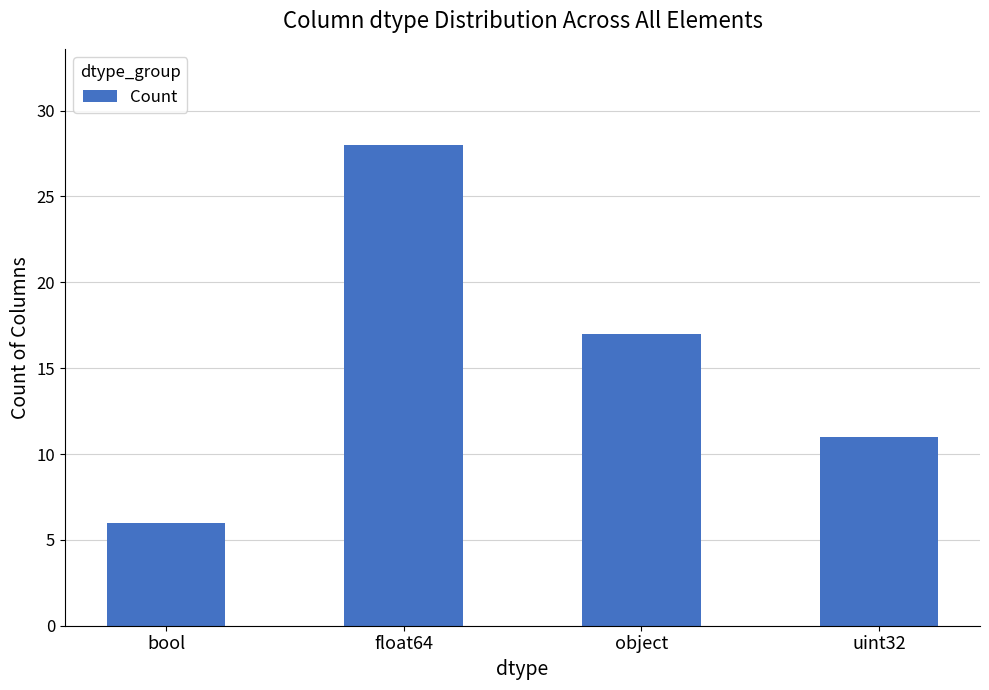

Reading left to right, list all the values displayed in this chart.

6	28	17	11